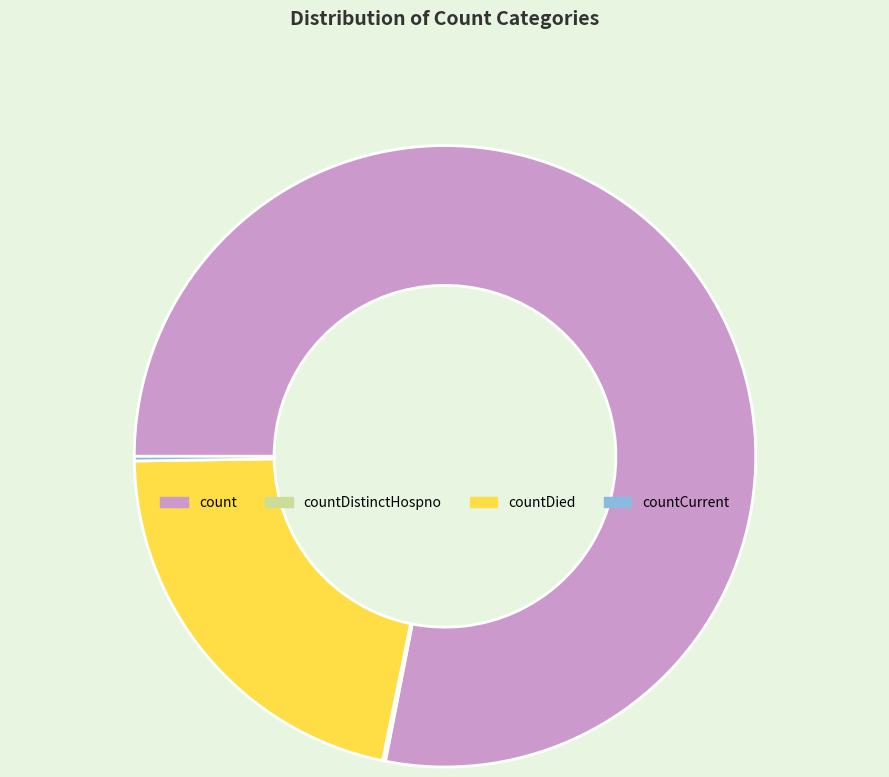

The countDied slice represents 14% of the pie. True or false?

False